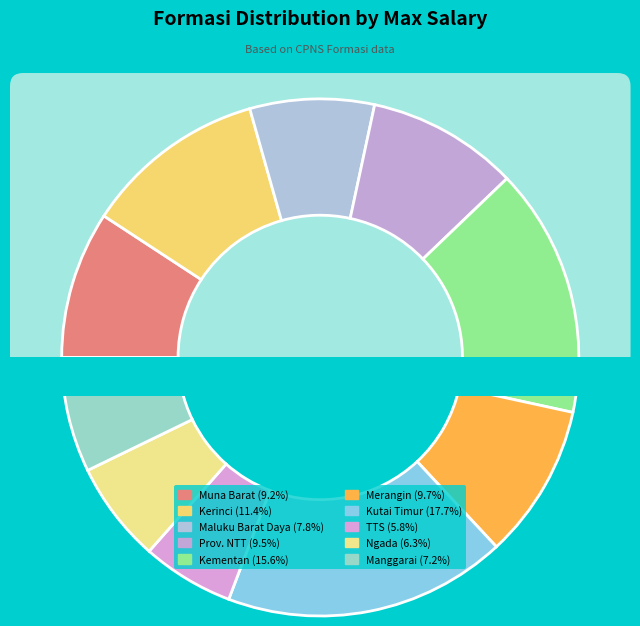

True or false: Pemerintah Kab. Kerinci accounts for 18% of the total.

False